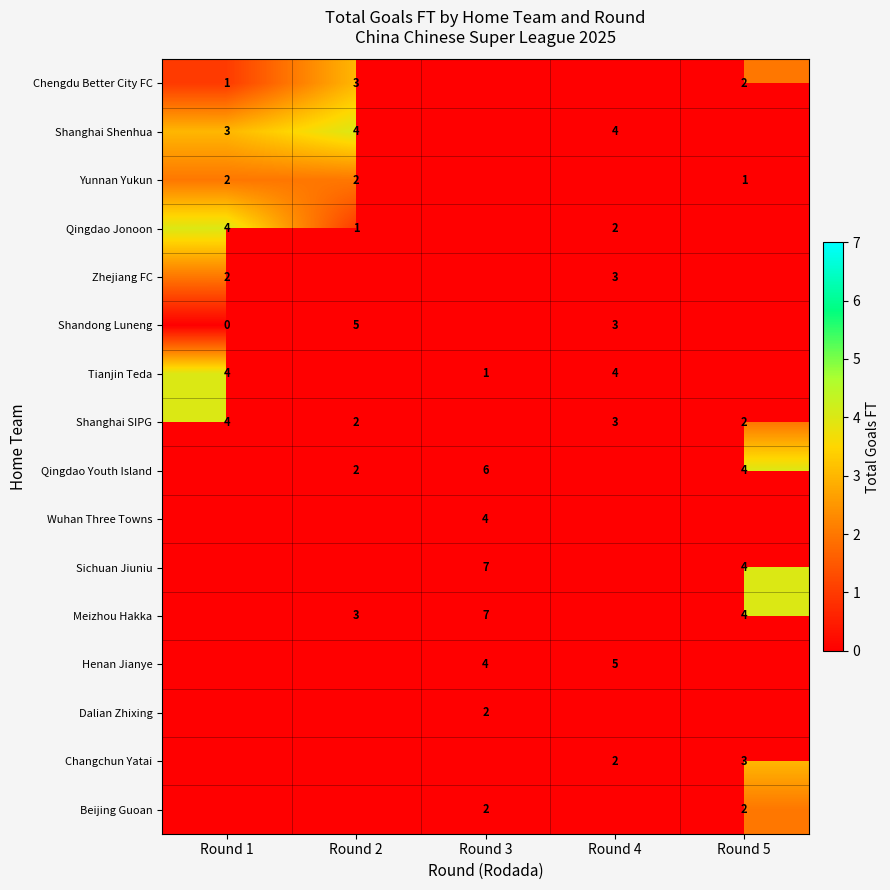

Is it true that Qingdao Jonoon equals 4 at Round 1?

True